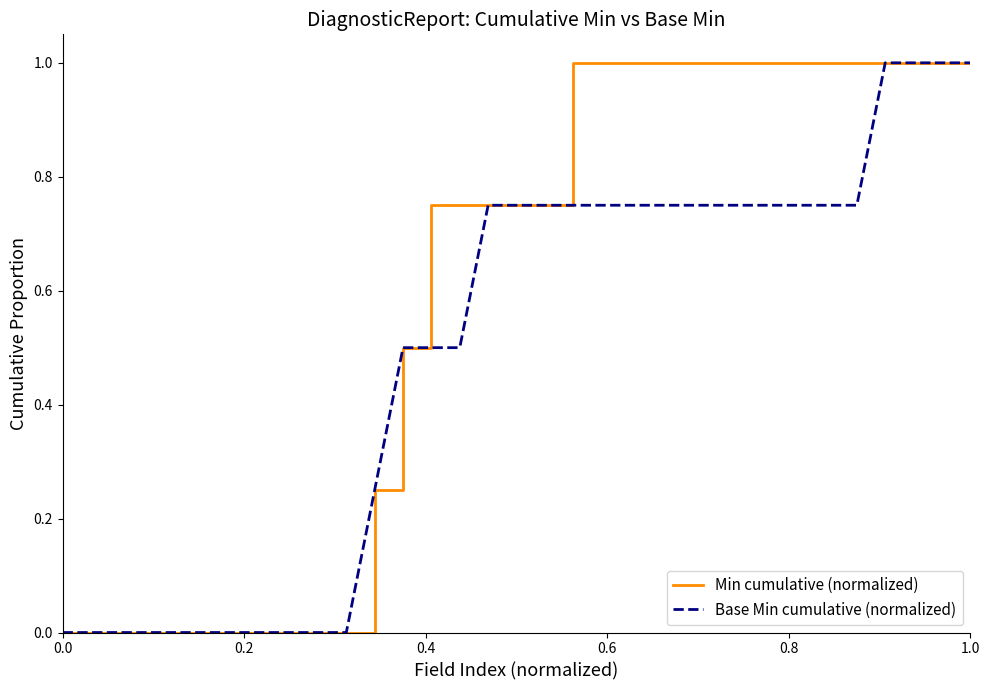

How many lines are shown in the chart?

2